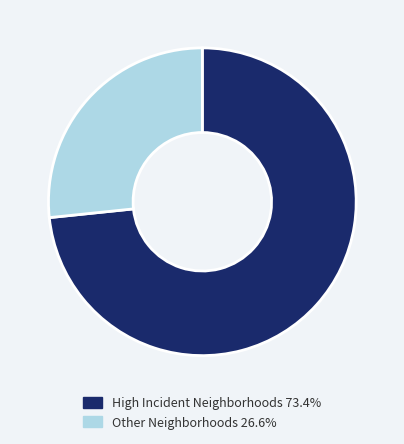

Does any single category account for the majority?

Yes